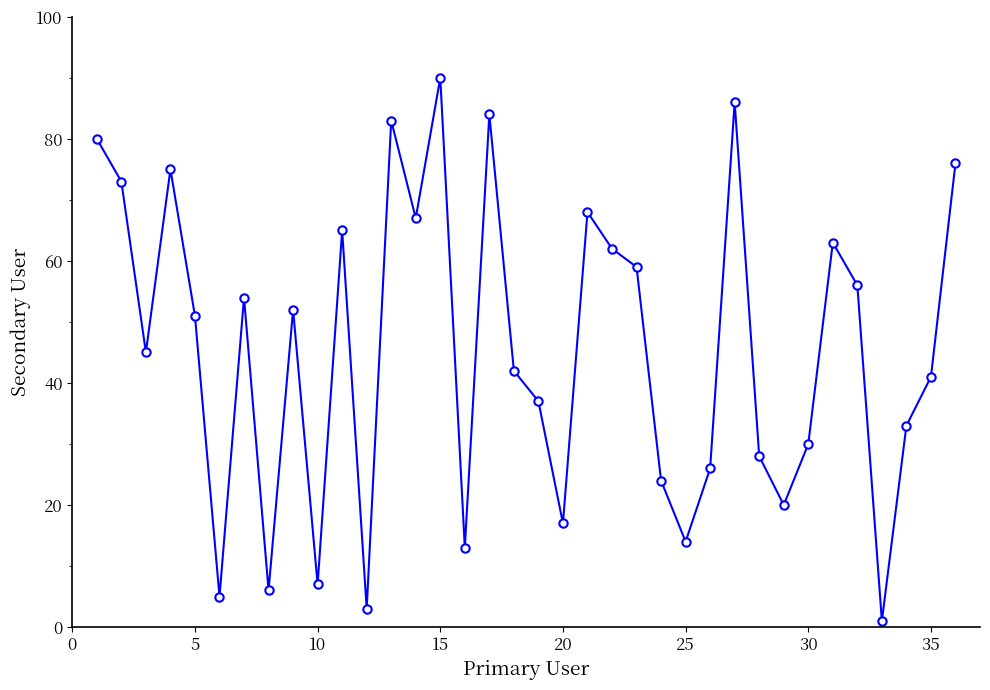

How many interior local peaks (higher than both neighbors) does the data have?

10